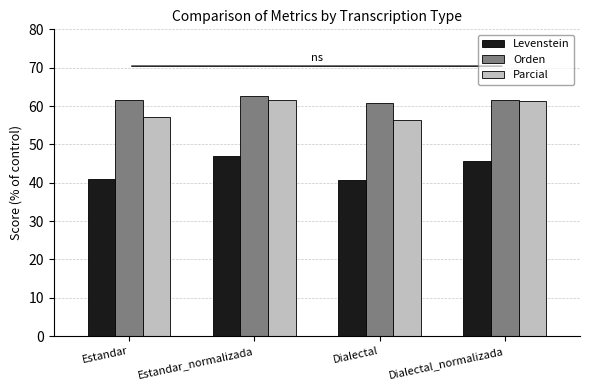

What is the approximate value of Levenstein at Dialectal_normalizada?

45.7